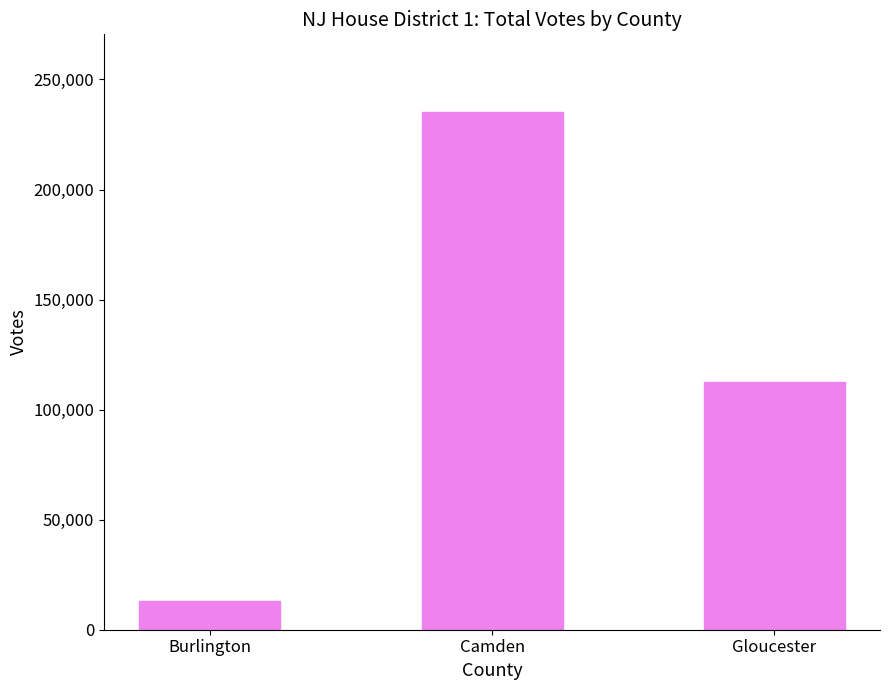

Where does the data first go above 112659?

Camden